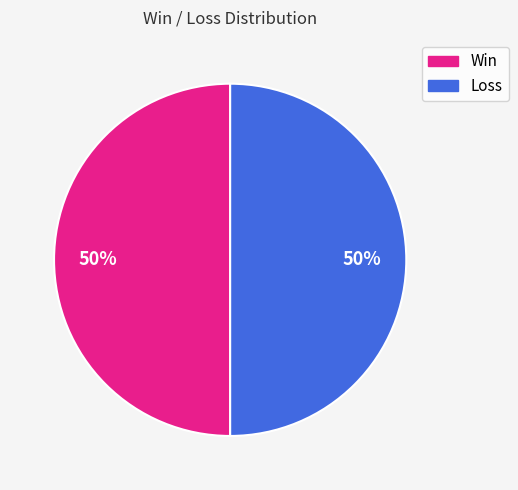

To the nearest percent, what is the average slice percentage?

50%